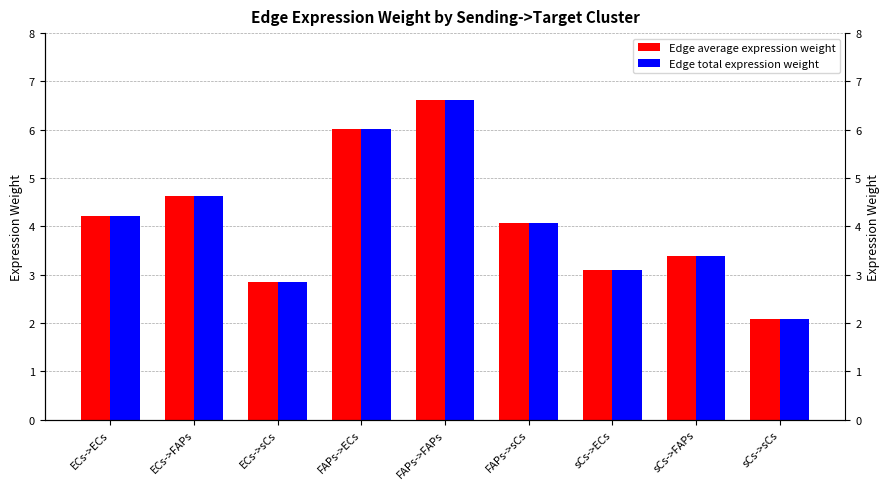

Reading left to right, extract all data points from this chart.

Edge average expression weight: ECs->ECs=4.2	ECs->FAPs=4.6	ECs->sCs=2.8	FAPs->ECs=6.0	FAPs->FAPs=6.6	FAPs->sCs=4.1	sCs->ECs=3.1	sCs->FAPs=3.4	sCs->sCs=2.1
Edge total expression weight: ECs->ECs=4.2	ECs->FAPs=4.6	ECs->sCs=2.8	FAPs->ECs=6.0	FAPs->FAPs=6.6	FAPs->sCs=4.1	sCs->ECs=3.1	sCs->FAPs=3.4	sCs->sCs=2.1